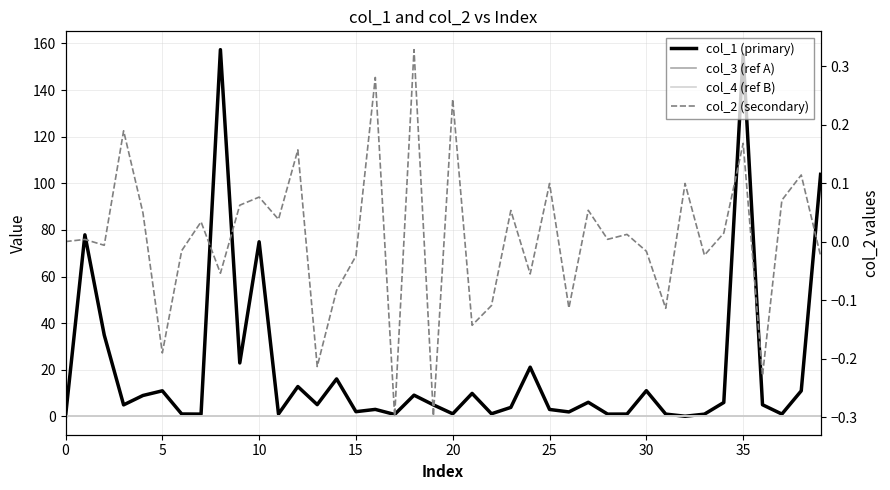

Between 10 and 13, which series saw the biggest shift?

col_1 (primary)